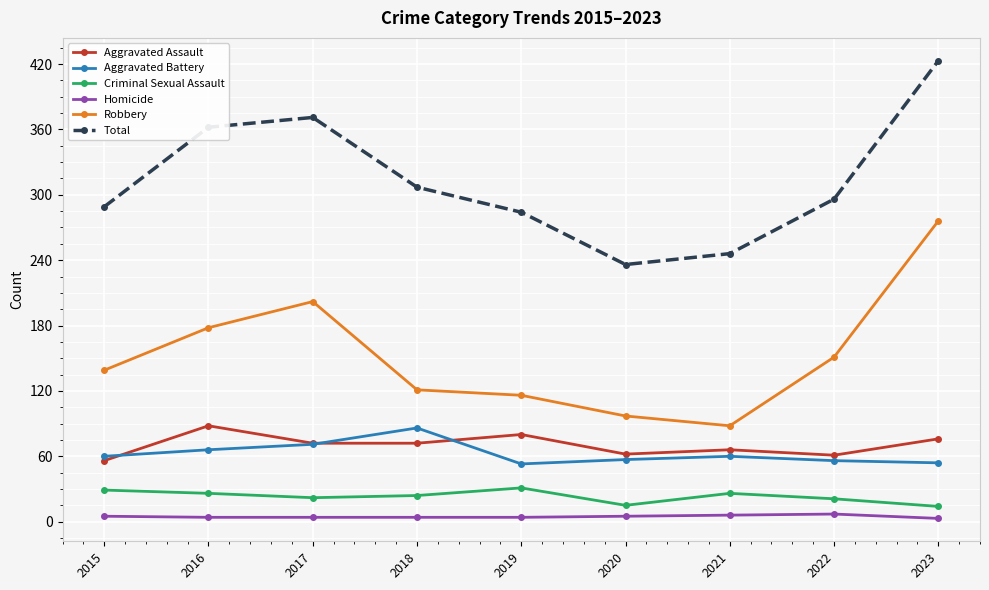

What value does the Aggravated Battery series have at 2023?

54